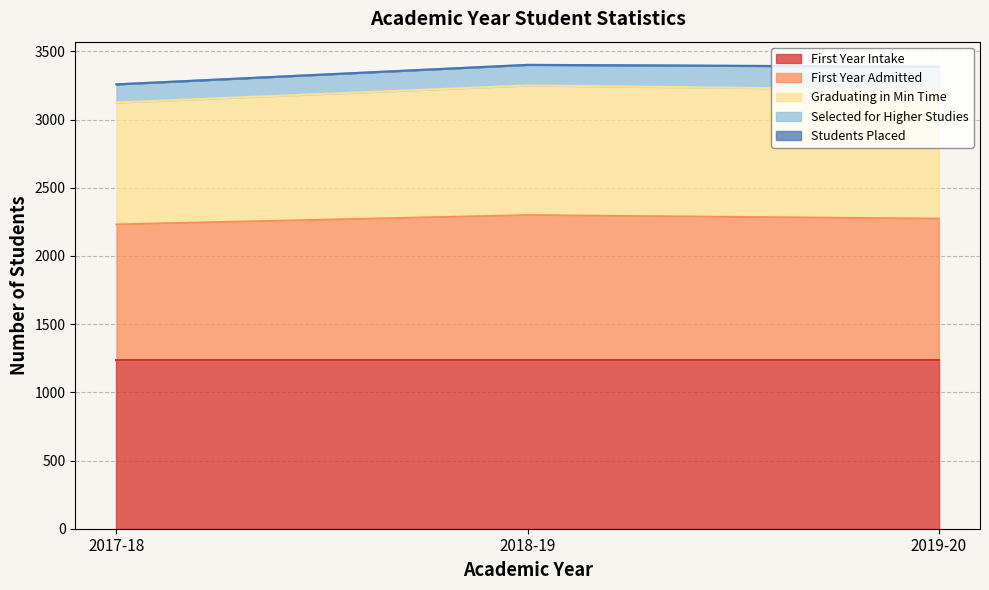

Which series has the largest total across all categories?

First Year Intake